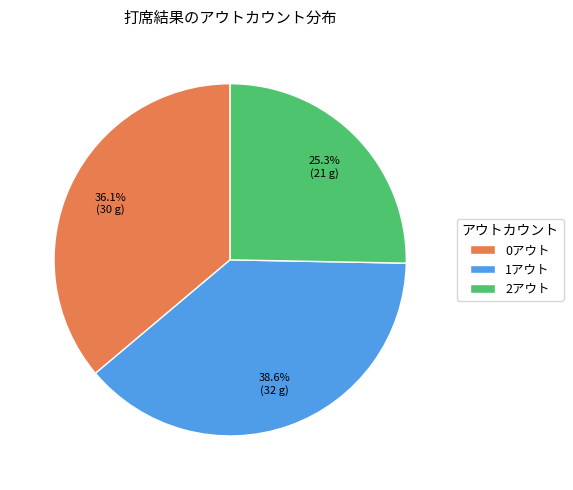

Which slice is the smallest?

2アウト